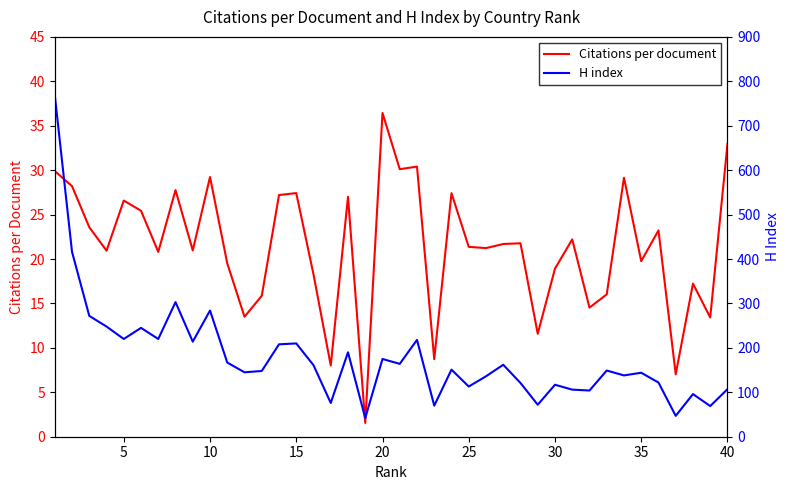

The value of Citations per document at 10 is 18.3. True or false?

False